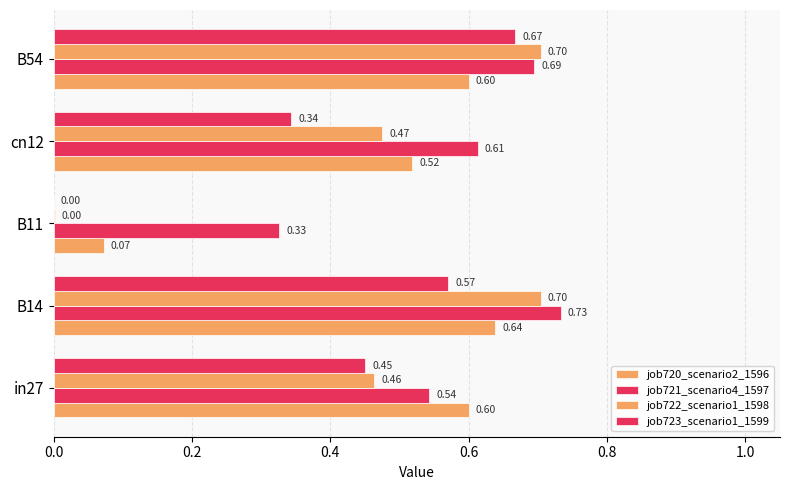

Count the number of categories in the chart.

5